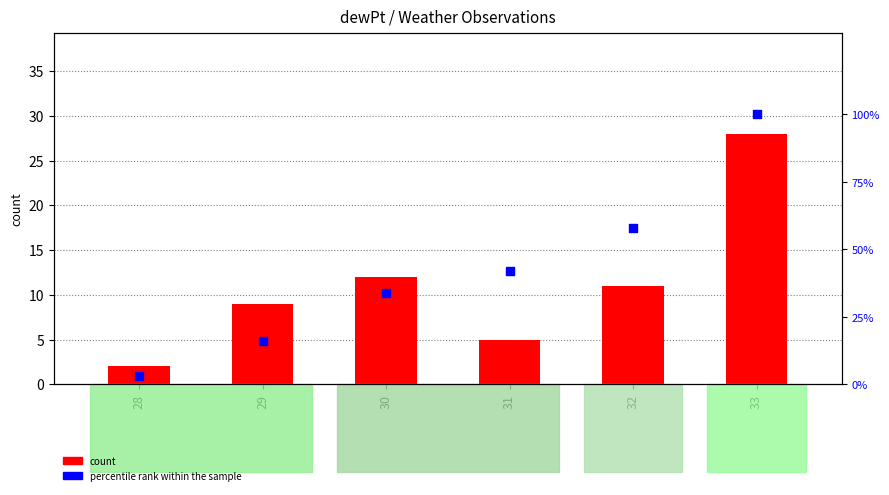

At which category is the sum across all series the highest?

33